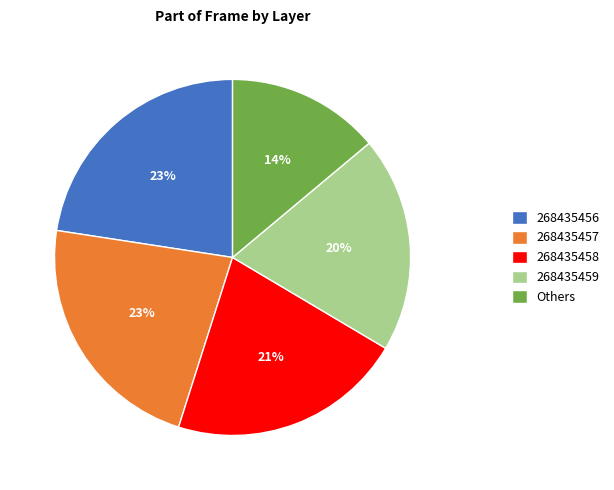

Which slice is the smallest?

Others